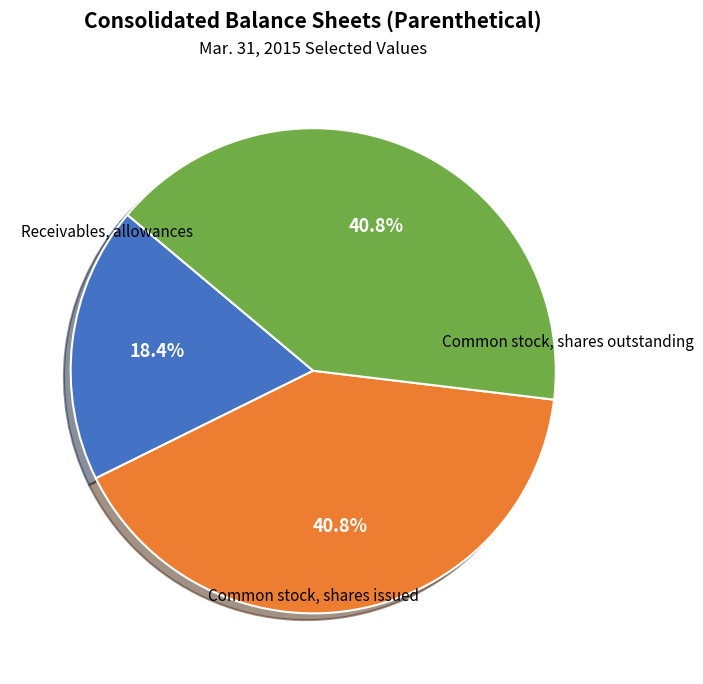

What is the smallest slice in the pie chart?

Receivables, allowances